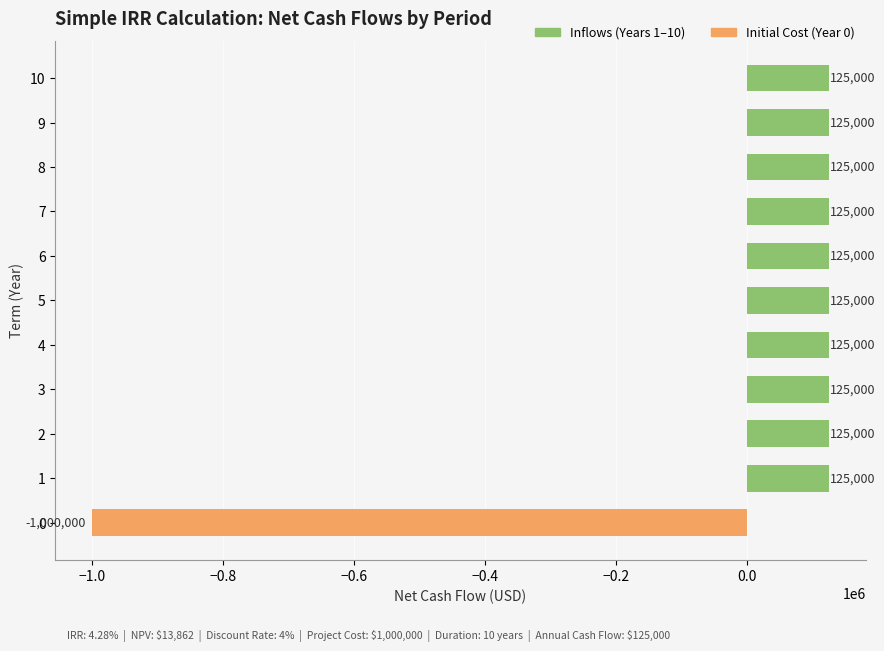

Is it true that the value at 8 is 125000?

True